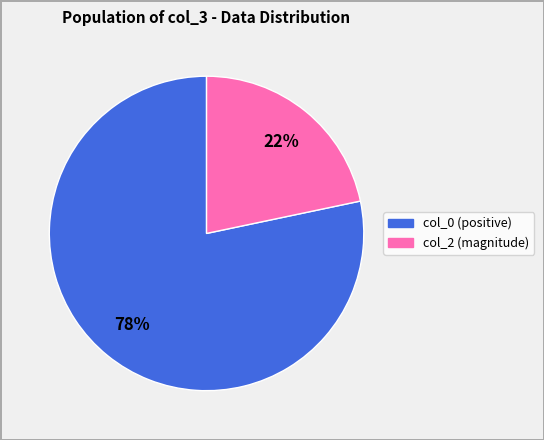

To the nearest percent, what is the average slice percentage?

50%